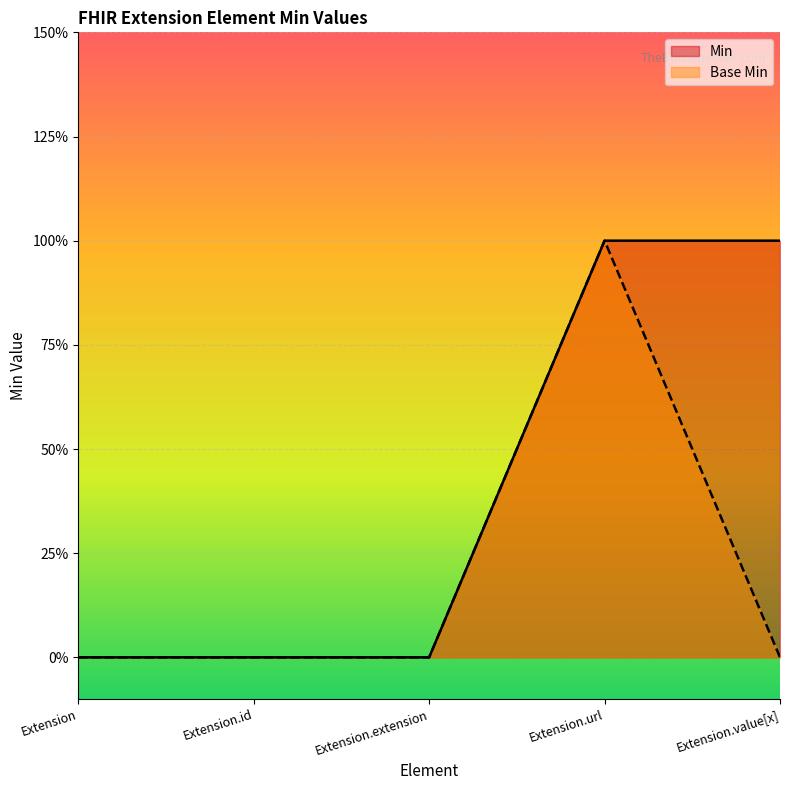

True or false: Base Min has more than 2 points higher than both neighbors.

False